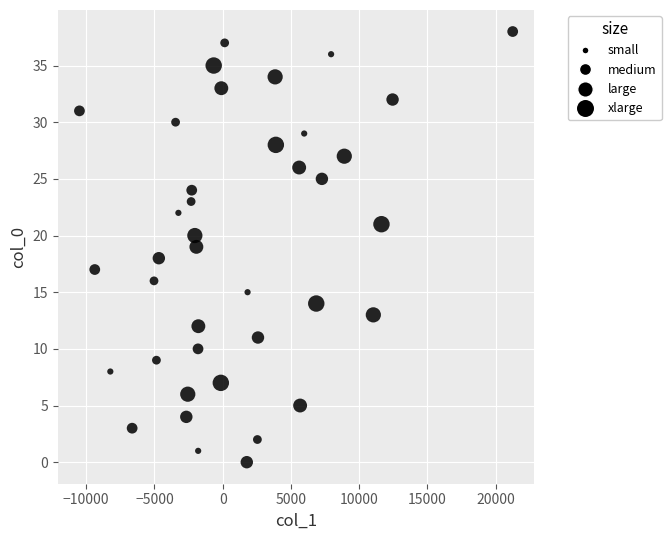

What is the range of Y values (max minus min)?

38